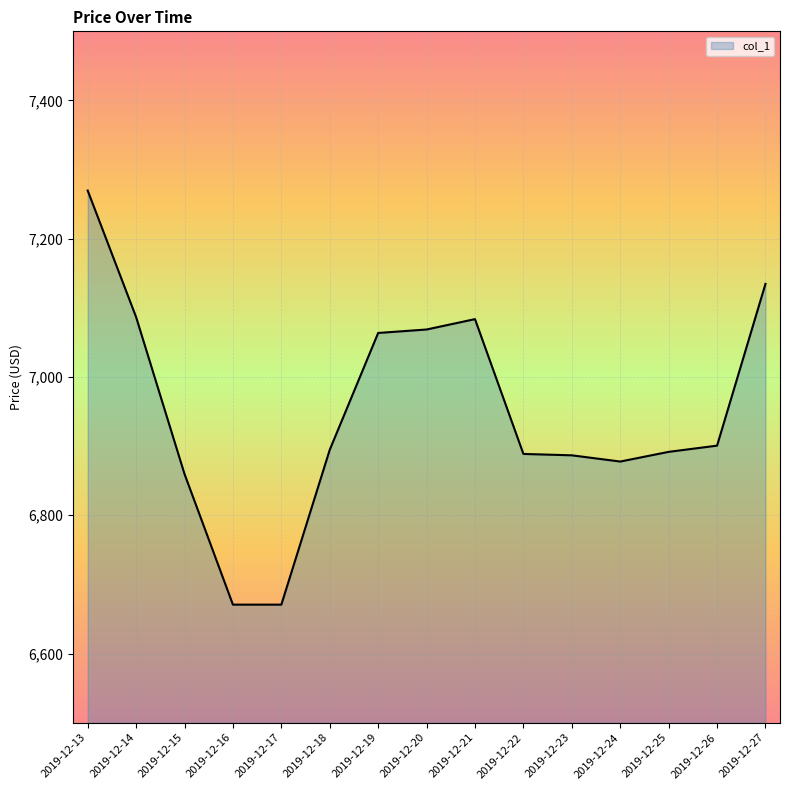

The value at 2019-12-27 is 9308.6. True or false?

False